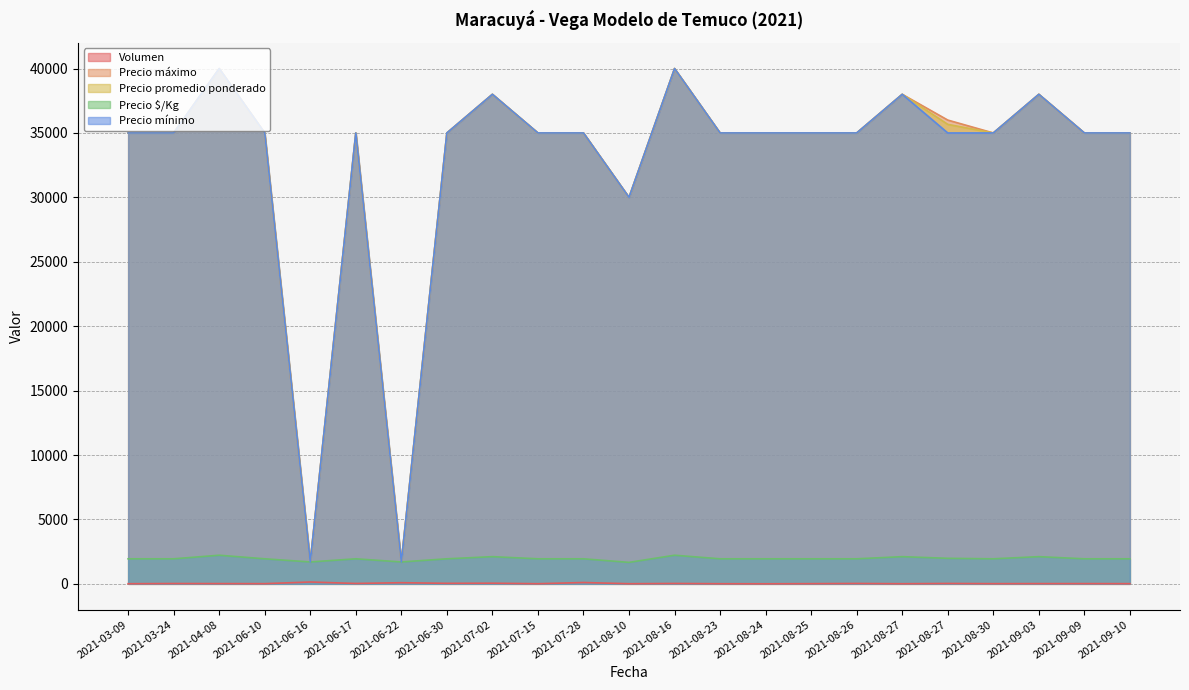

What is the difference between the highest and lowest values at 2021-09-10?

34985